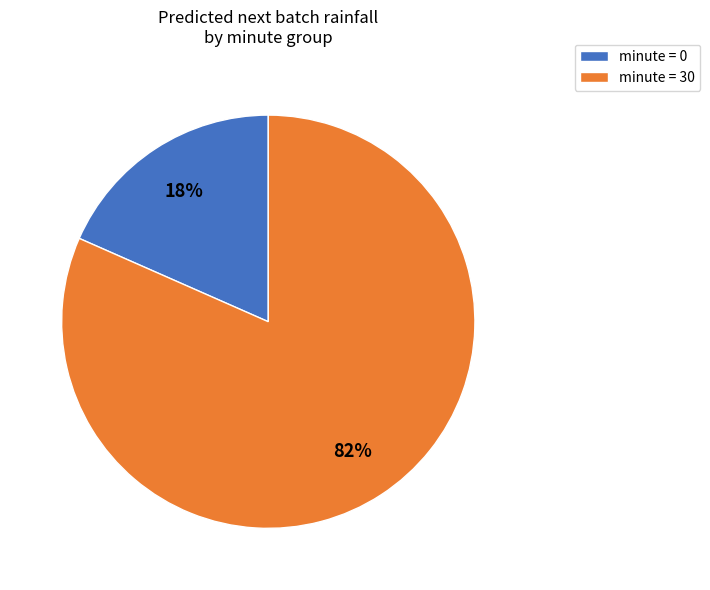

Which slice is the largest?

minute = 30